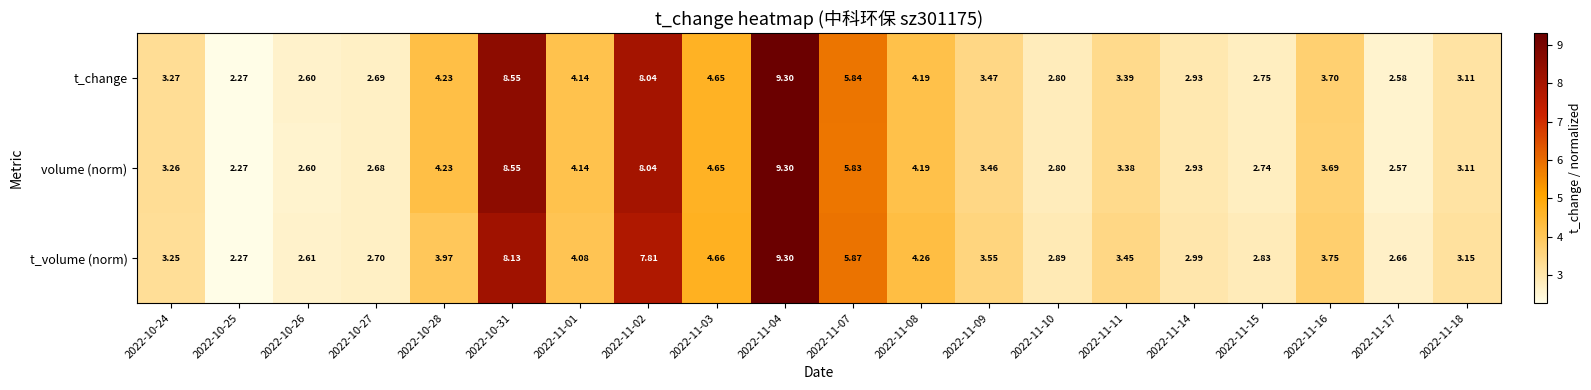

At which category is the sum across all series the highest?

2022-11-04